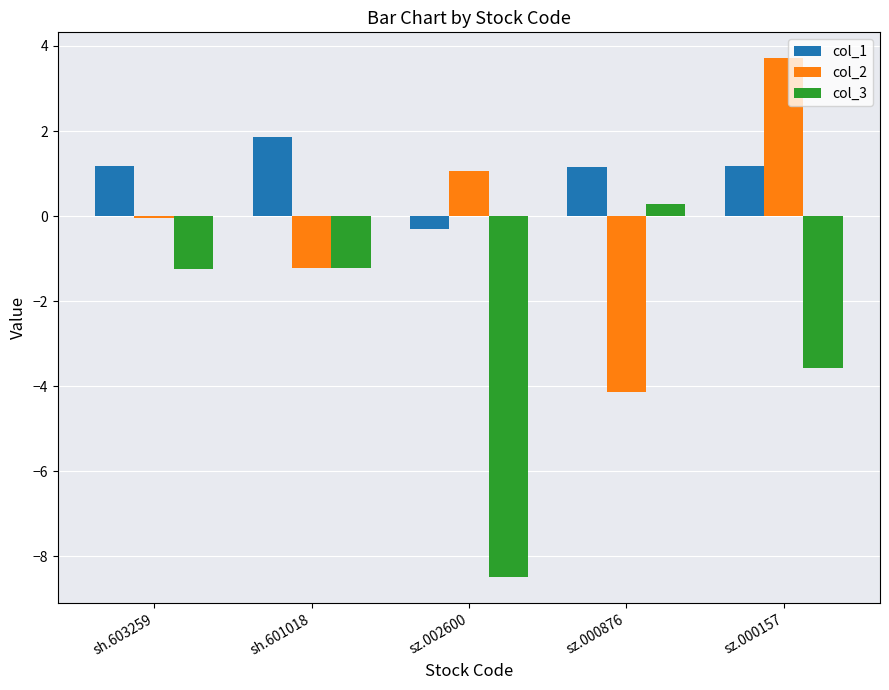

How many values in the col_1 series are below 1?

1